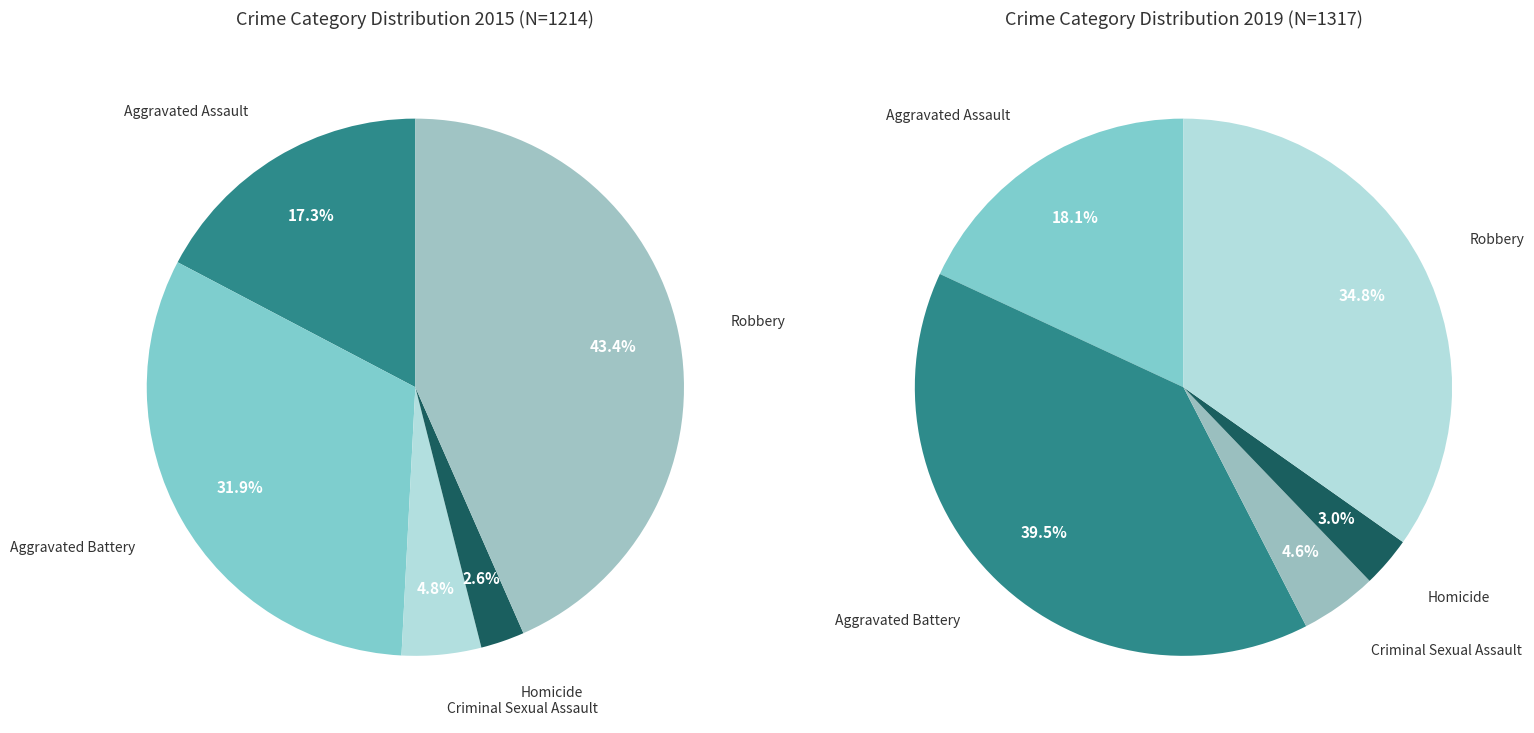

Rank the series by their maximum value, from lowest to highest.

values_2019, values_2015